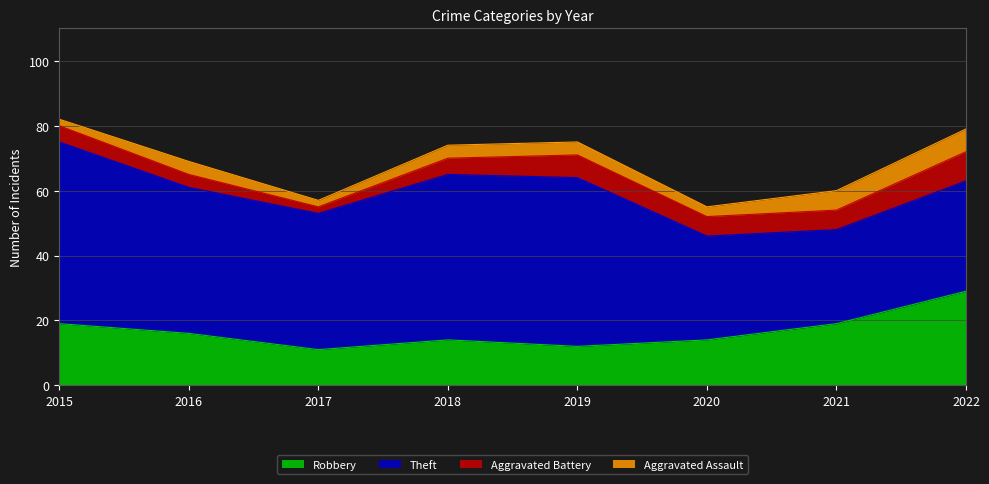

What is the sum of all Theft values?

341